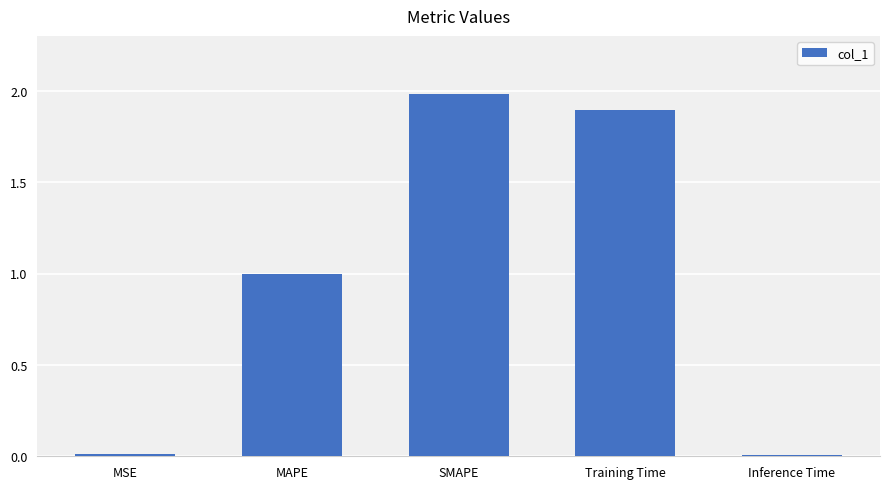

The chart shows a value of 1.8 at MAPE. True or false?

False